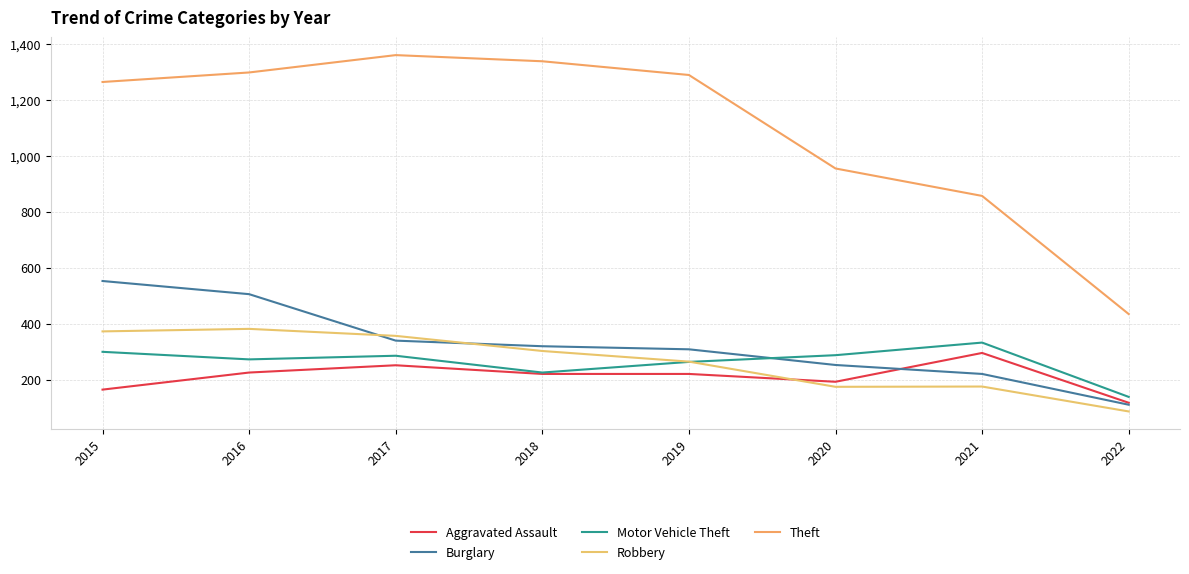

Is this an area chart (filled region under the line)?

No